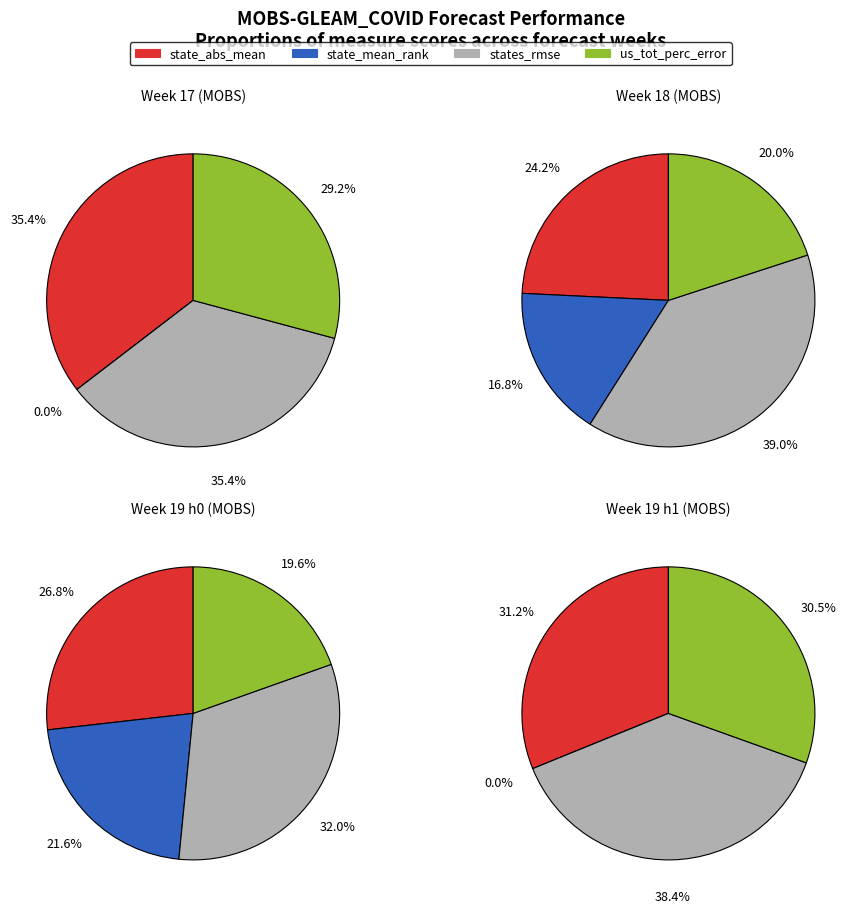

True or false: 7 accounts for 1% of the total.

False